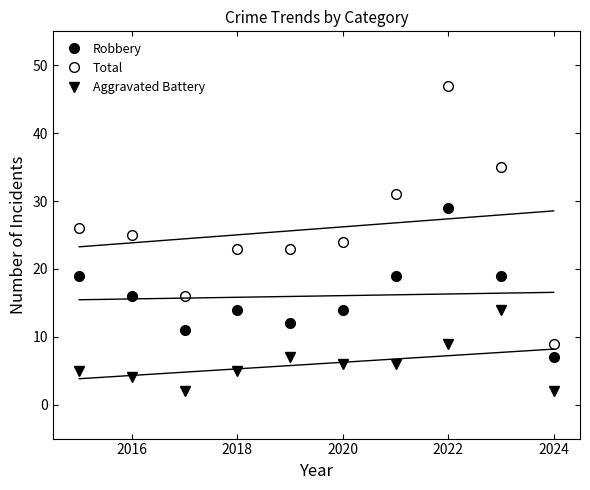

True or false: Robbery and Total cross at least once.

False